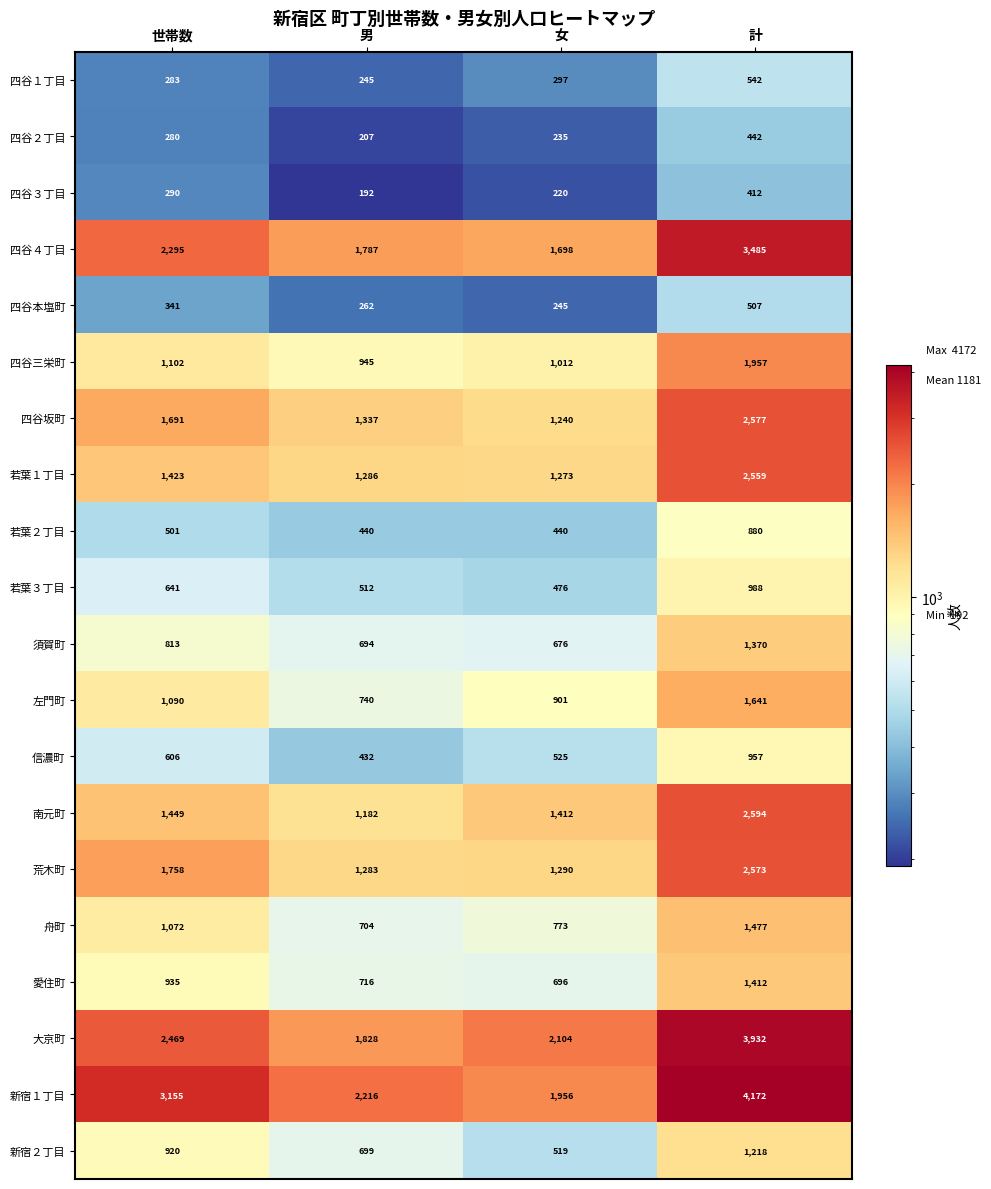

What is the total value across all series at 計?

35695